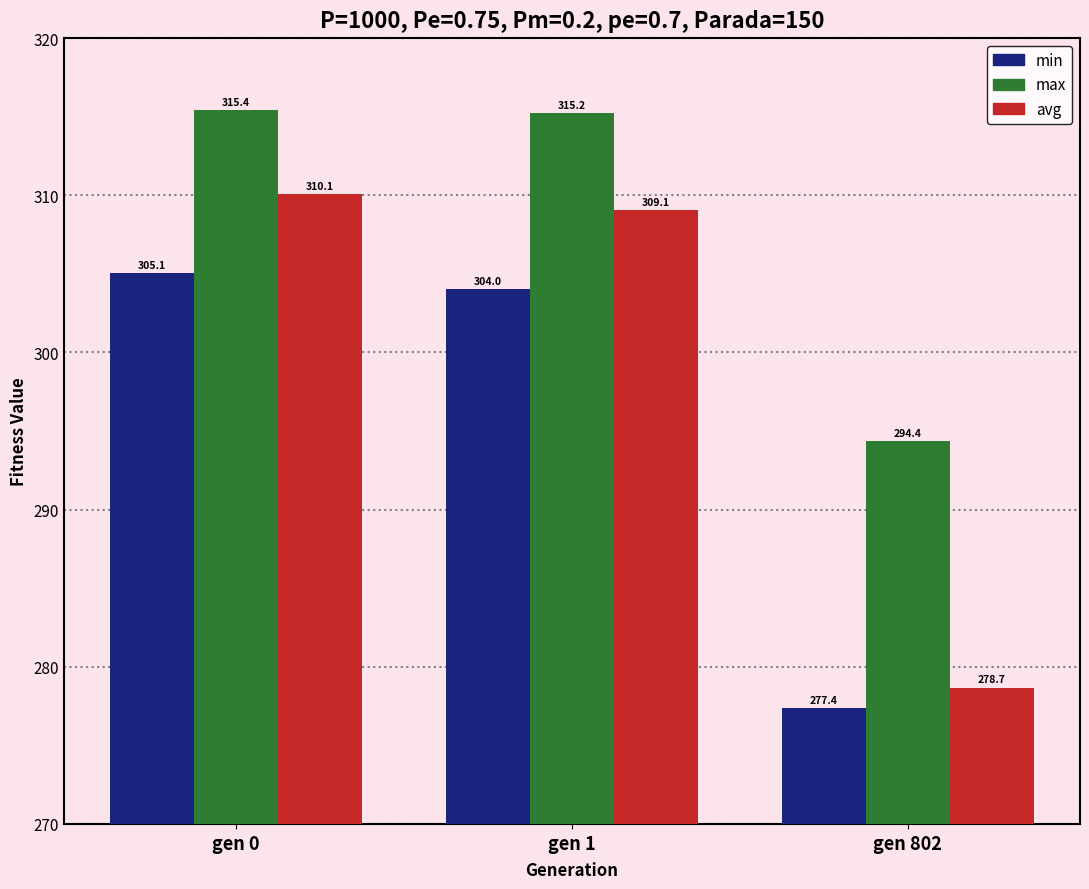

How many series are shown in this chart?

3